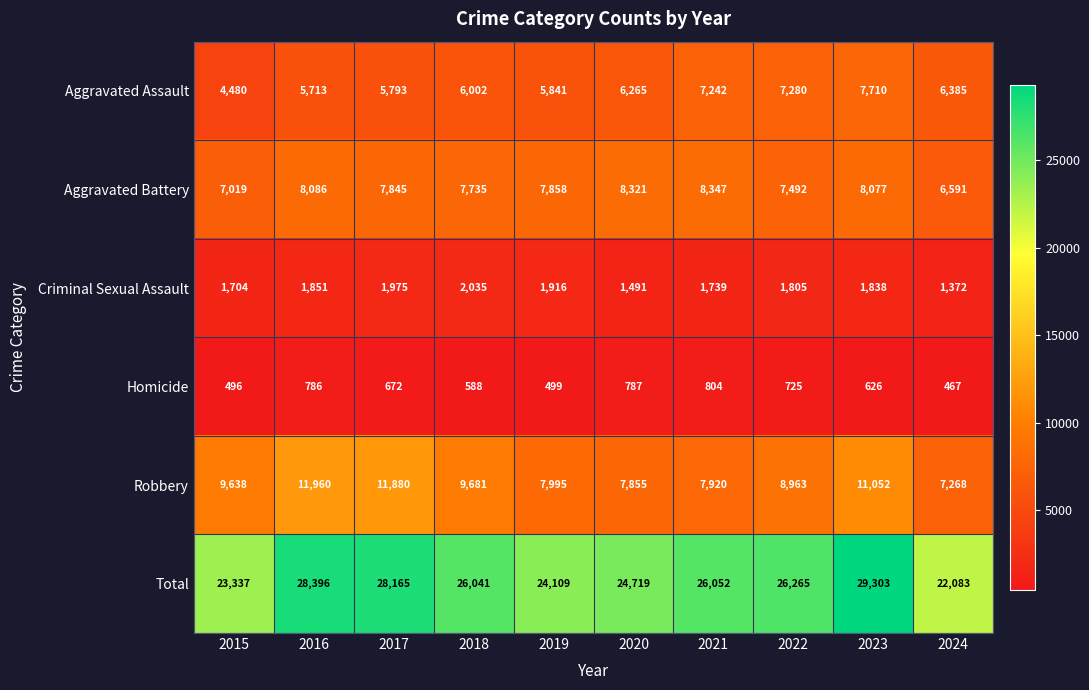

Which series has the largest total across all categories?

Total